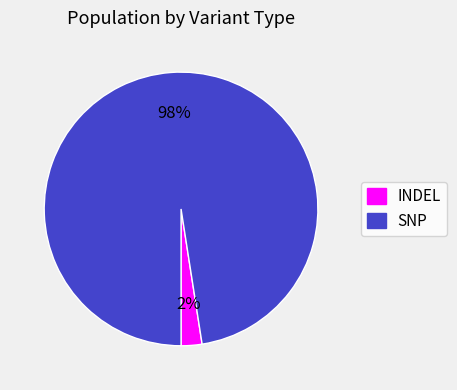

Is it true that INDEL is 15% of the pie?

False